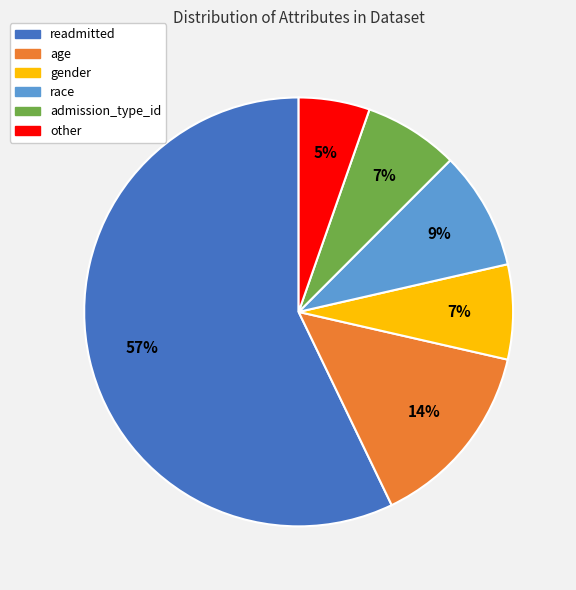

Is the sum of admission_type_id and other greater than half?

No